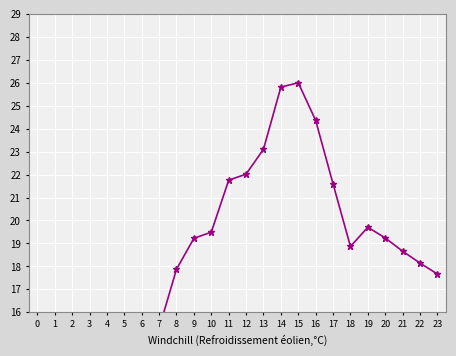

What is the smallest value displayed?

7.0